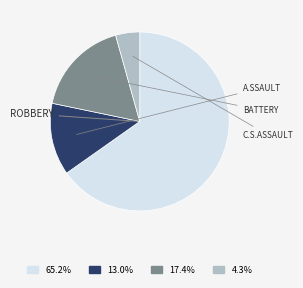

Is there a majority slice in this chart?

Yes